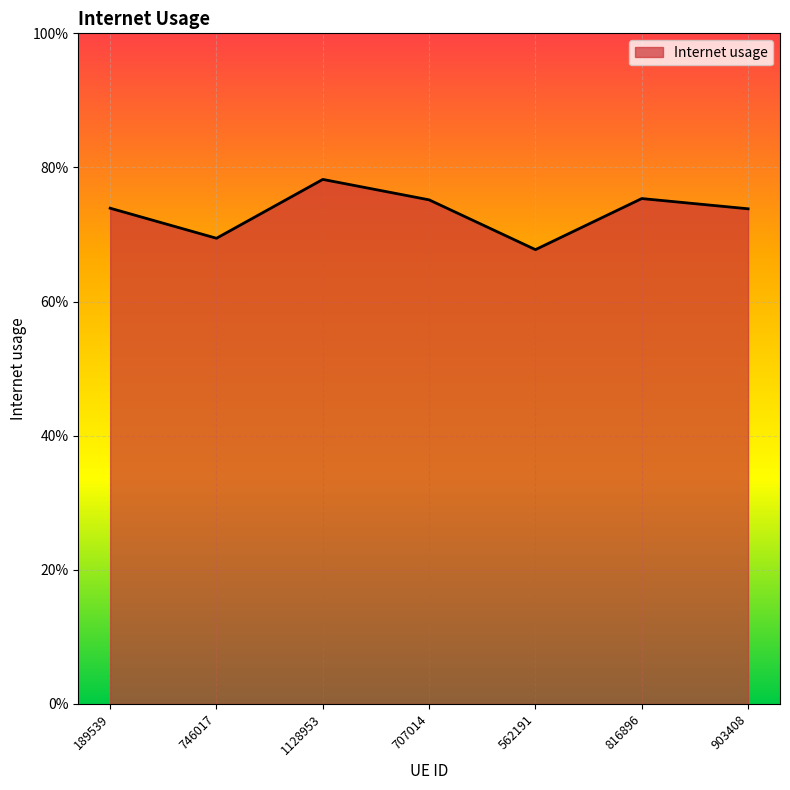

List the labels in order of value, largest first.

1128953, 816896, 707014, 189539, 903408, 746017, 562191